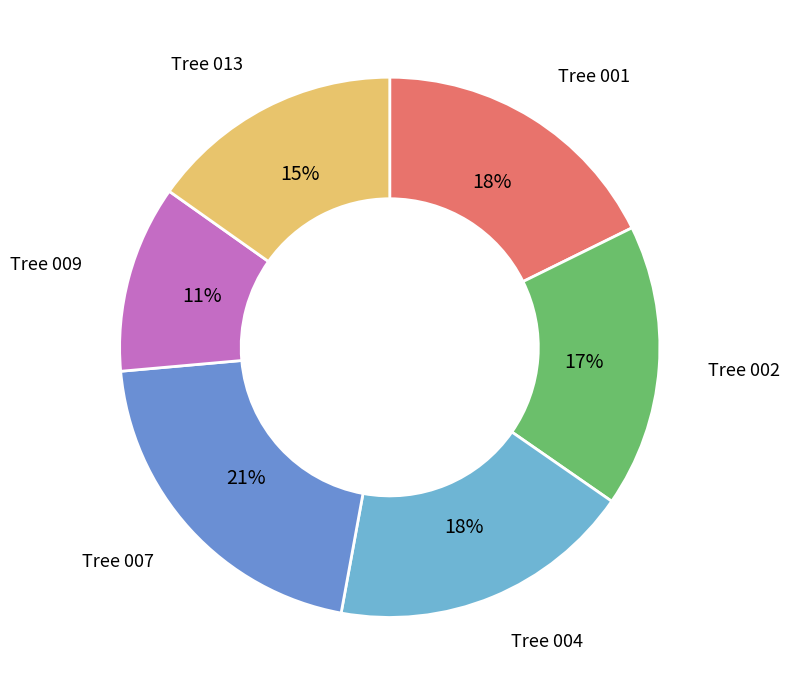

Count the number of slices in the pie.

6